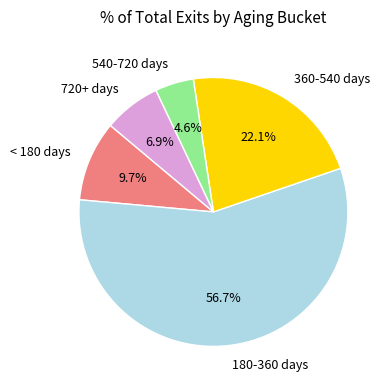

How many slices are in this pie chart?

5